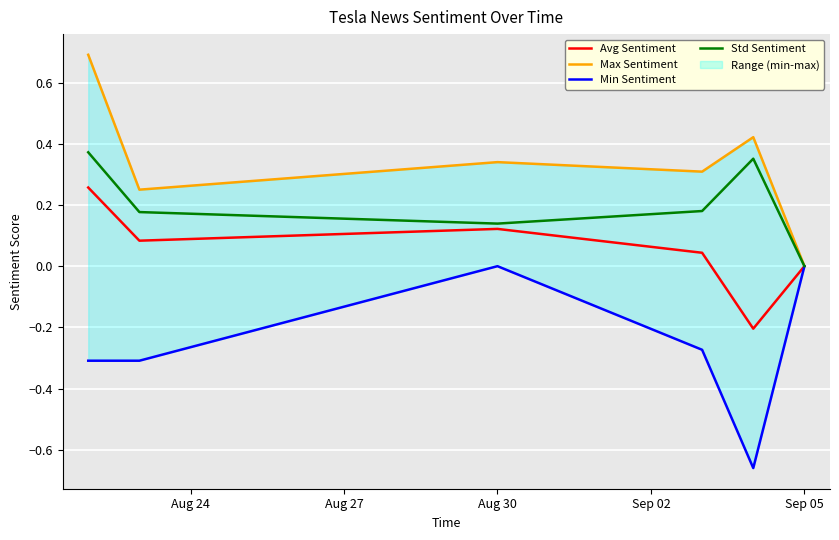

Where is Std Sentiment nearest to the value 0?

Sep 05